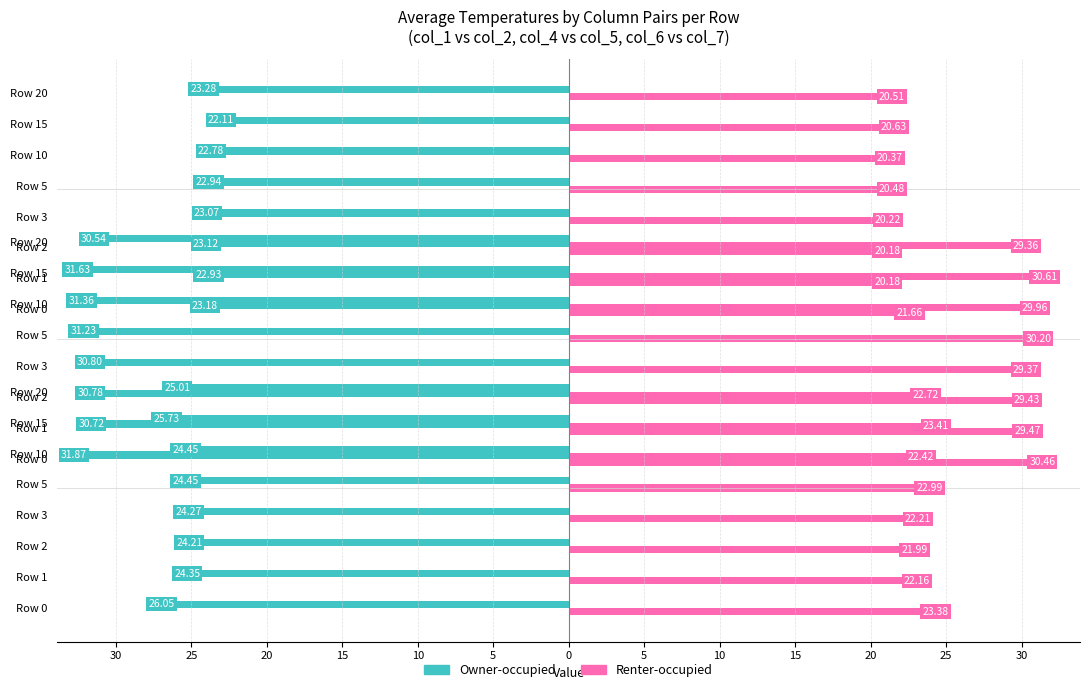

Reading left to right, transcribe all the data shown in this chart.

col_1: Row 0=26.1	Row 1=24.4	Row 2=24.2	Row 3=24.3	Row 5=24.5	Row 10=24.5	Row 15=25.7	Row 20=25.0
col_2: Row 0=23.4	Row 1=22.2	Row 2=22.0	Row 3=22.2	Row 5=23.0	Row 10=22.4	Row 15=23.4	Row 20=22.7
col_4: Row 0=31.9	Row 1=30.7	Row 2=30.8	Row 3=30.8	Row 5=31.2	Row 10=31.4	Row 15=31.6	Row 20=30.5
col_5: Row 0=30.5	Row 1=29.5	Row 2=29.4	Row 3=29.4	Row 5=30.2	Row 10=30.0	Row 15=30.6	Row 20=29.4
col_6: Row 0=23.2	Row 1=22.9	Row 2=23.1	Row 3=23.1	Row 5=22.9	Row 10=22.8	Row 15=22.1	Row 20=23.3
col_7: Row 0=21.7	Row 1=20.2	Row 2=20.2	Row 3=20.2	Row 5=20.5	Row 10=20.4	Row 15=20.6	Row 20=20.5